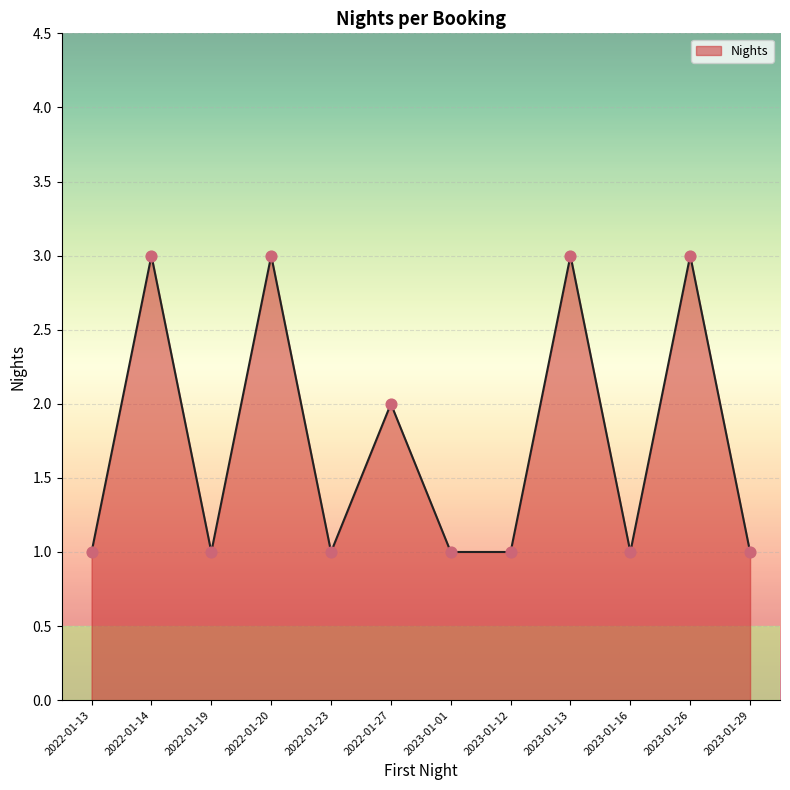

What is the change in value from 2023-01-13 to 2023-01-16?

-2